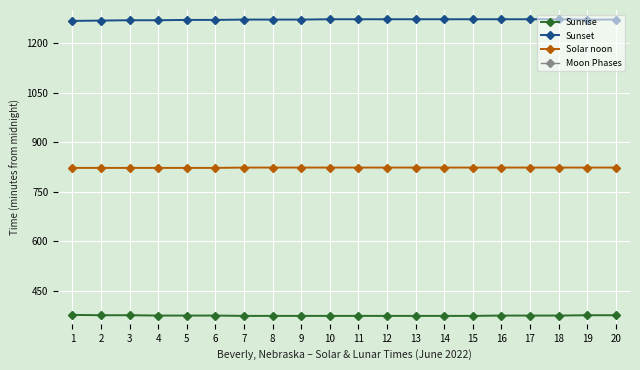

True or false: Sunset and Moon Phases intersect in this chart.

False